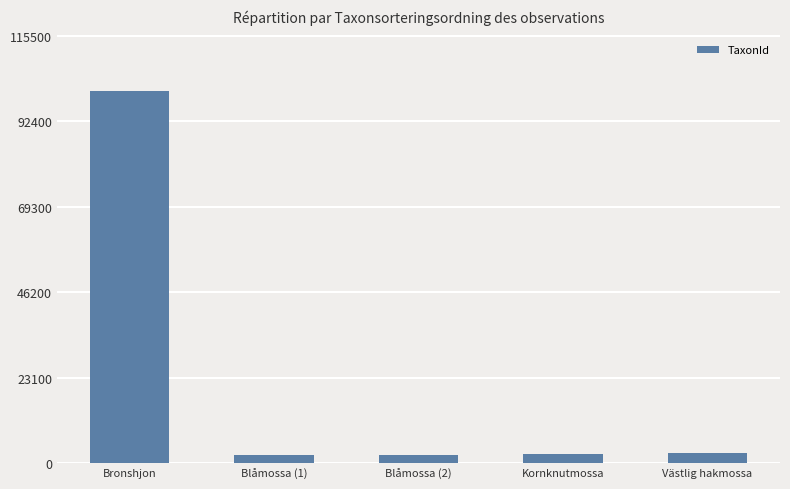

What is the change in value from Kornknutmossa to Västlig hakmossa?

+220